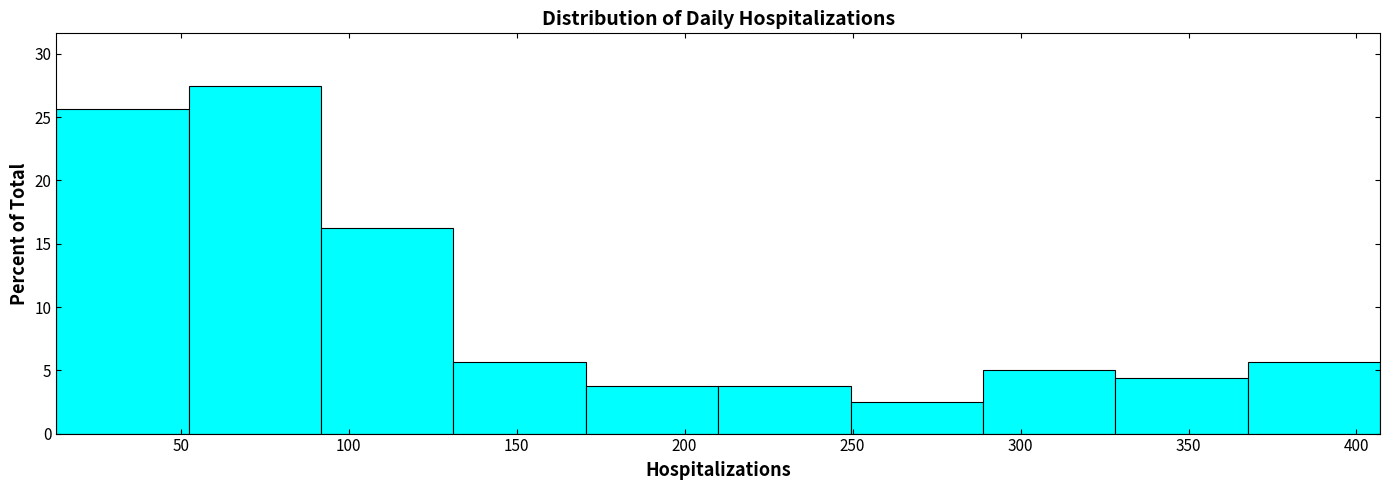

Reading left to right, transcribe this chart: for each bar, give the range it covers on the x-axis and its height. Neither the bar edges nor the heights are printed on the chart, so give them approximately, as read against the axes.

15 to 50: 25.5
50 to 90: 27.5
90 to 130: 16.5
130 to 170: 5.5
170 to 210: 4.0
210 to 250: 4.0
250 to 290: 2.5
290 to 330: 5.0
330 to 370: 4.5
370 to 405: 5.5